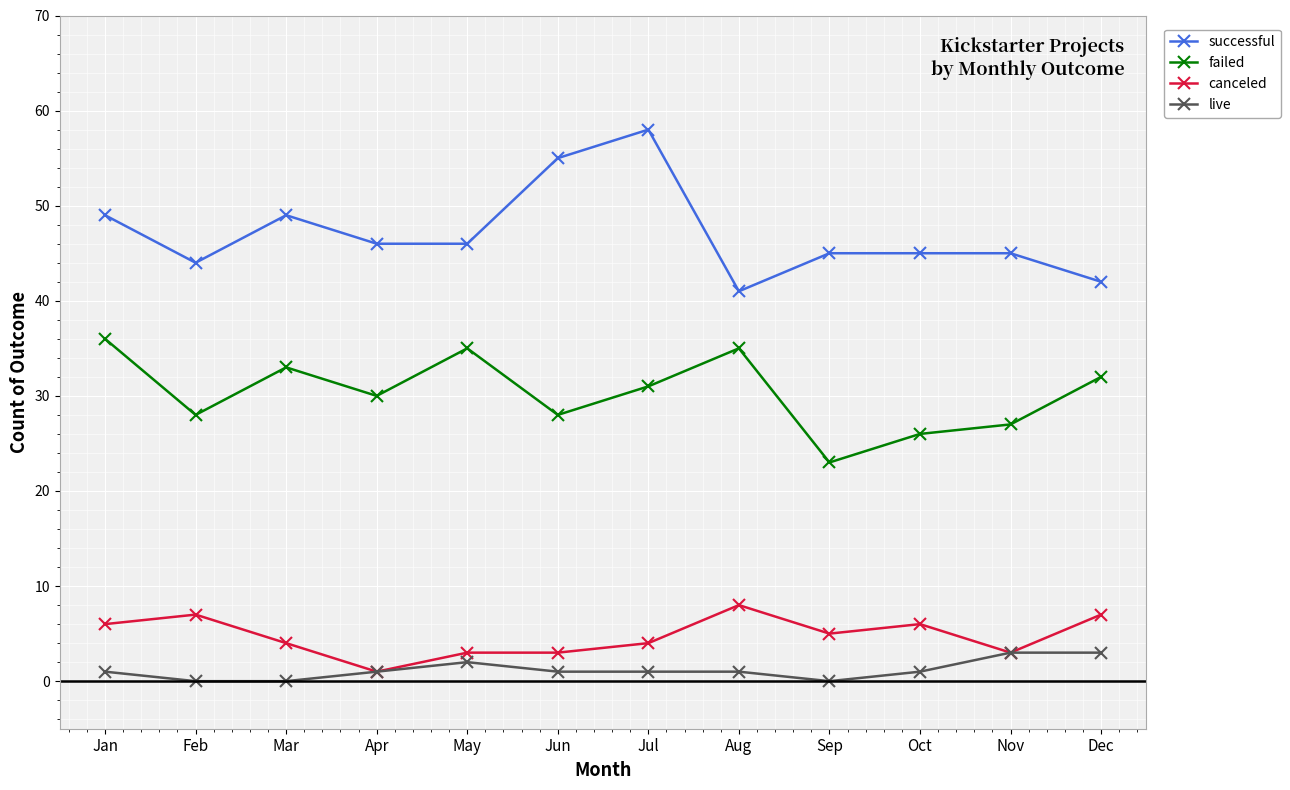

What is the spread (max minus min) of values at Jun?

54